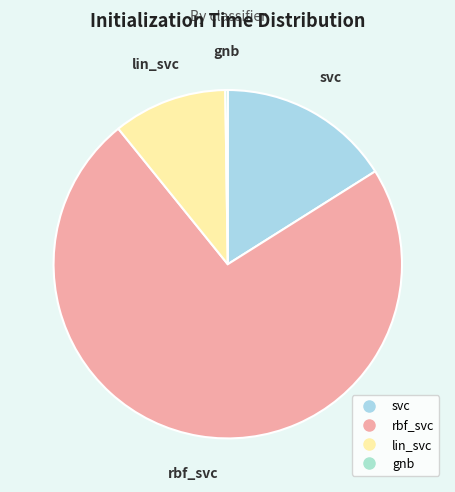

The lin_svc slice represents 11% of the pie. True or false?

True